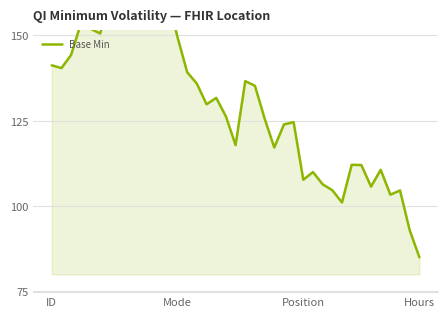

How many points are higher than both their immediate neighbors (excluding endpoints)?

11